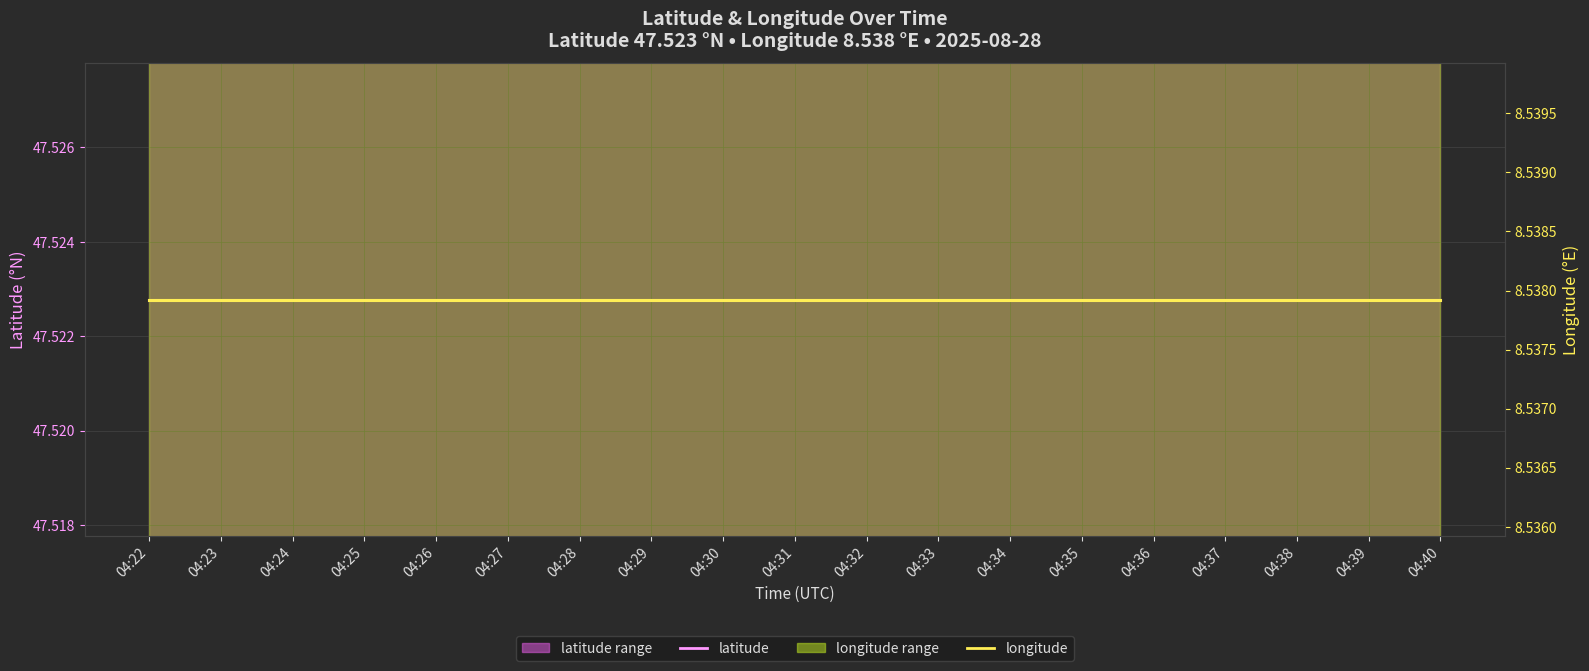

Is the value of latitude at 04:25 greater than the value of longitude at 04:39?

Yes